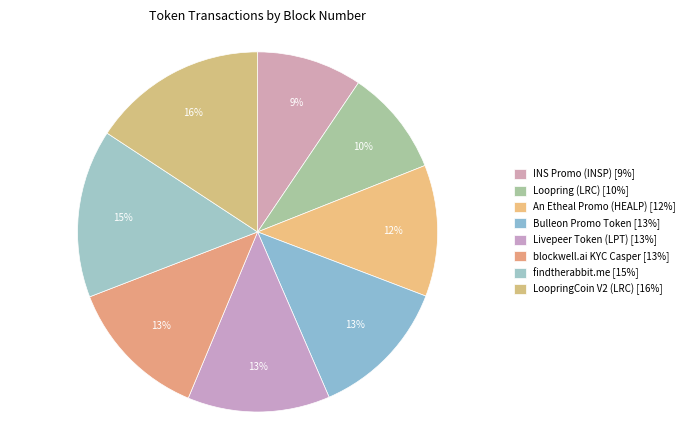

Count the number of slices in the pie.

8